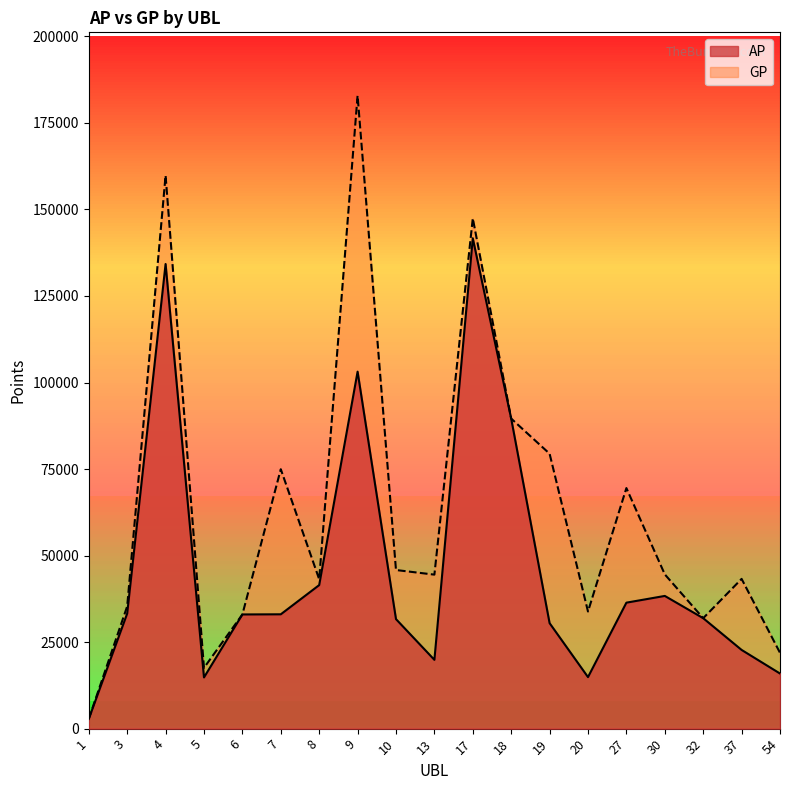

True or false: GP has more than 2 interior local peaks.

True